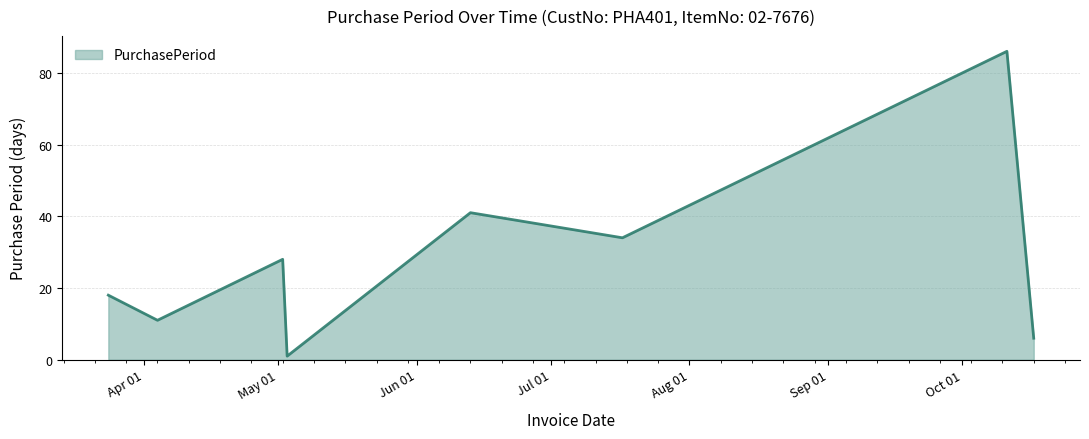

How many lines are shown in the chart?

1